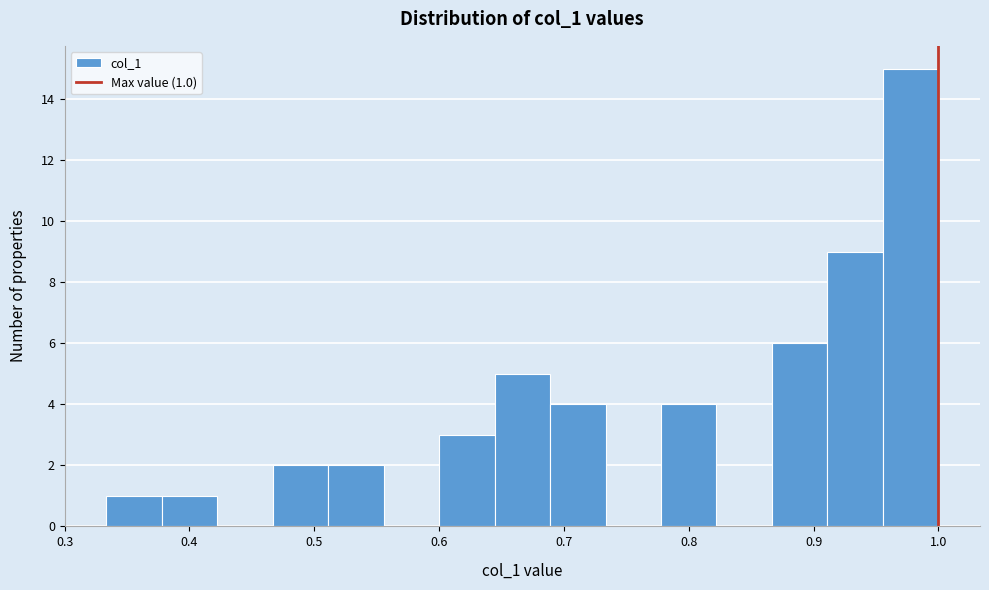

Over which range of the x-axis is the bar tallest?

0.96 to 1.00